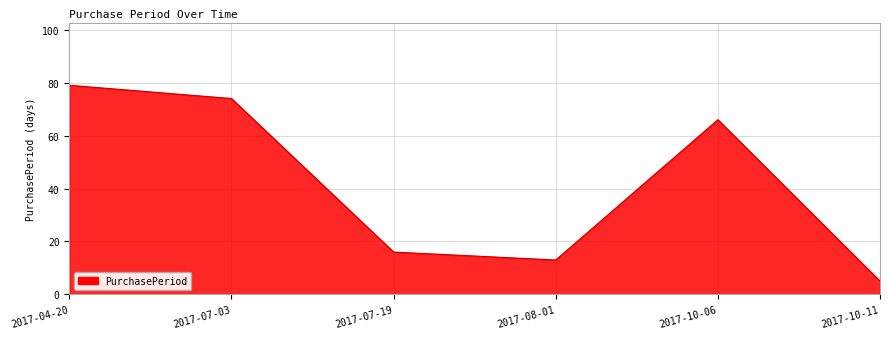

Is it true that the value at 2017-08-01 is 13?

True